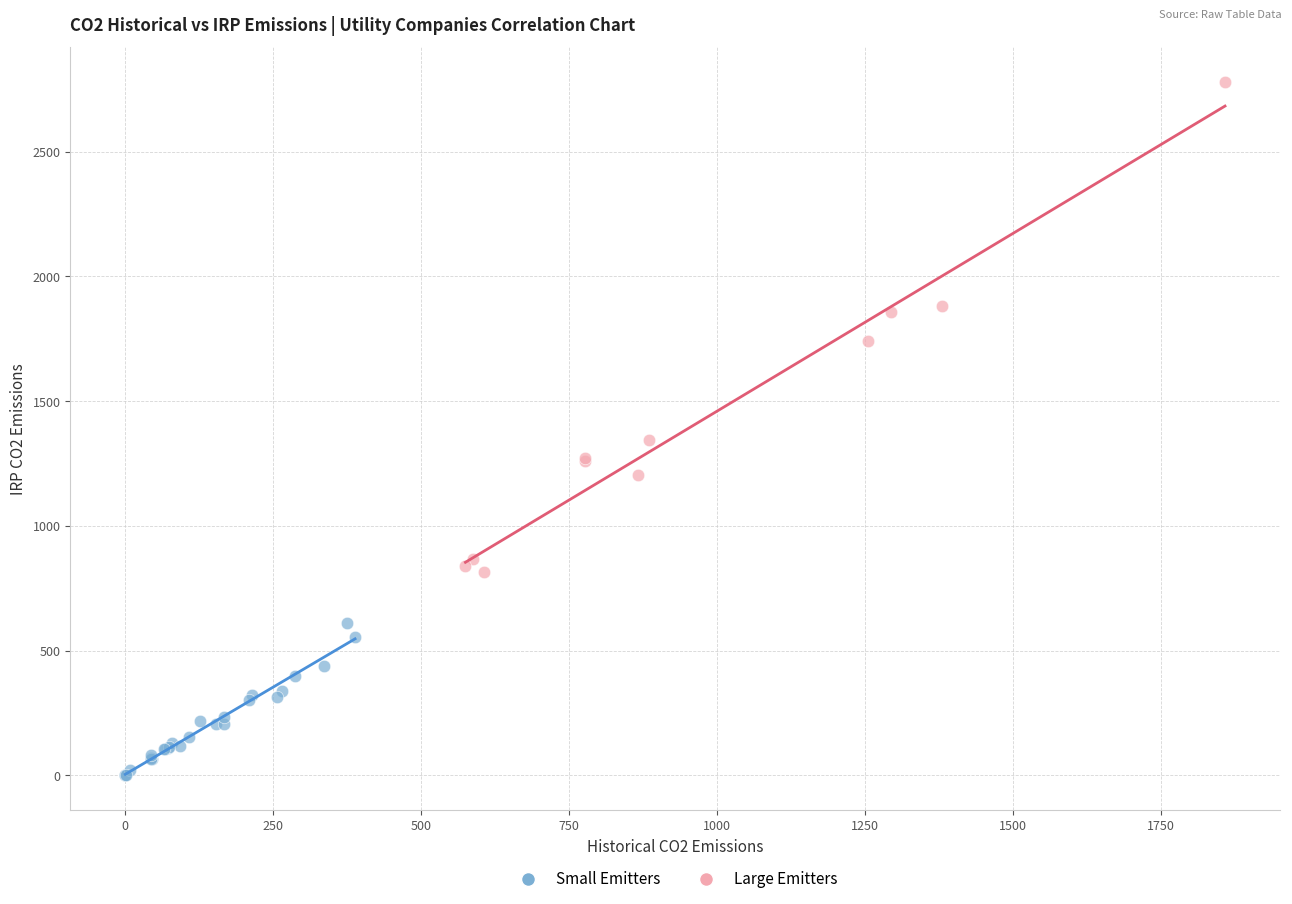

Which series has the widest spread of Y values?

Large Emitters